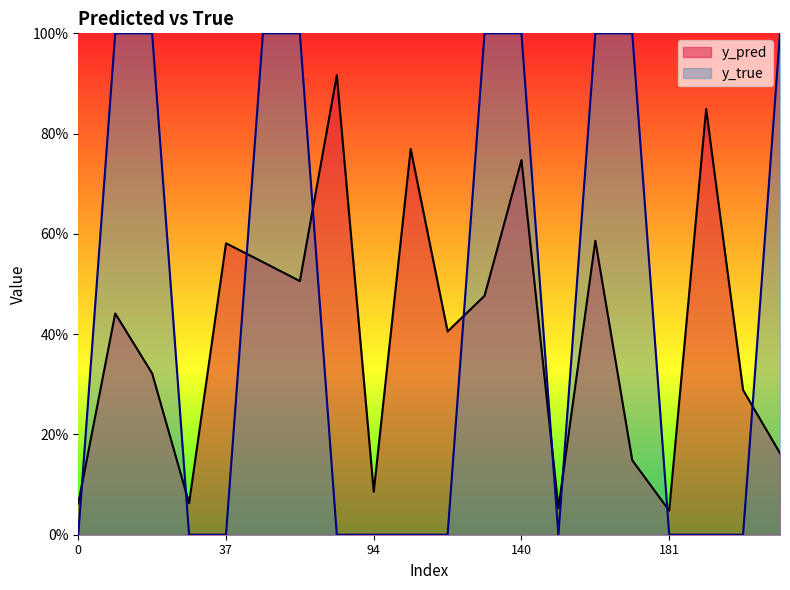

Does the chart display data point markers on the line(s)?

No